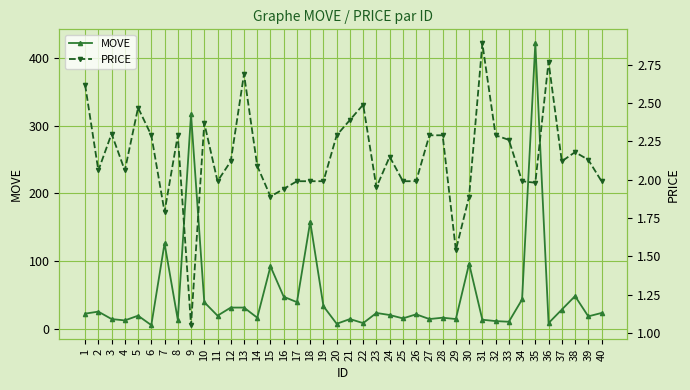

Reading right to left, extract all data points from this chart.

MOVE: 40=23.0	39=18.0	38=48.0	37=28.0	36=8.0	35=422.0	34=43.0	33=10.0	32=11.0	31=13.0	30=96.0	29=14.0	28=16.0	27=14.0	26=21.0	25=15.0	24=20.0	23=23.0	22=8.0	21=14.0	20=7.0	19=33.0	18=158.0	17=39.0	16=47.0	15=92.0	14=16.0	13=31.0	12=31.0	11=19.0	10=39.0	9=317.0	8=13.0	7=126.0	6=5.0	5=19.0	4=12.0	3=14.0	2=25.0	1=22.0
PRICE: 40=2.0	39=2.1	38=2.2	37=2.1	36=2.8	35=2.0	34=2.0	33=2.3	32=2.3	31=2.9	30=1.9	29=1.5	28=2.3	27=2.3	26=2.0	25=2.0	24=2.1	23=1.9	22=2.5	21=2.4	20=2.3	19=2.0	18=2.0	17=2.0	16=1.9	15=1.9	14=2.1	13=2.7	12=2.1	11=2.0	10=2.4	9=1.1	8=2.3	7=1.8	6=2.3	5=2.5	4=2.1	3=2.3	2=2.1	1=2.6